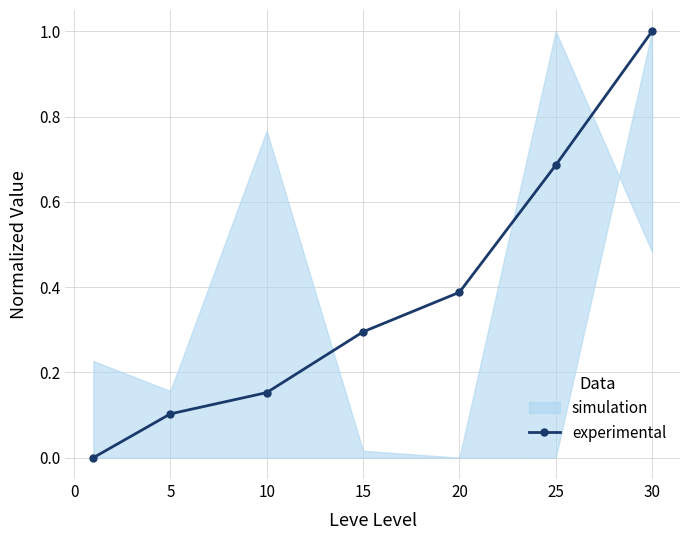

The experimental series shows 1.0 at 25. True or false?

False